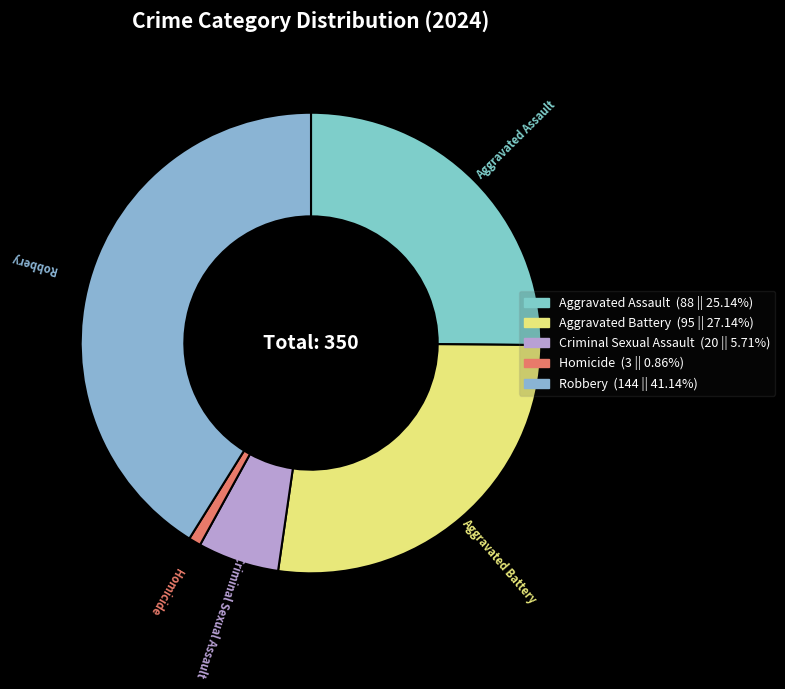

What is the largest slice in the pie chart?

Robbery